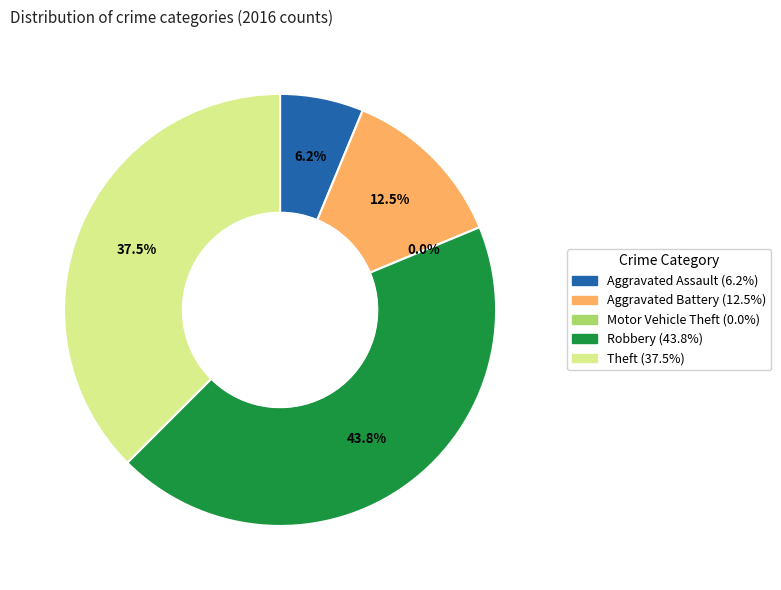

How much of the chart is everything except Motor Vehicle Theft?

100.0%